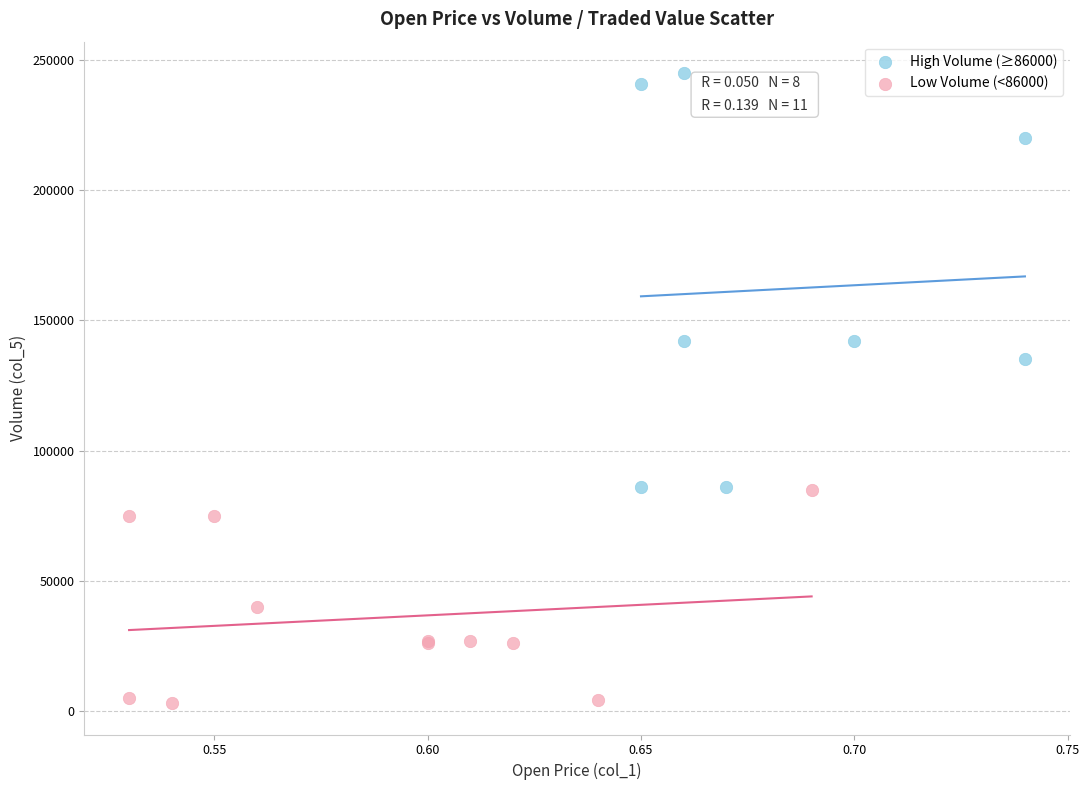

What are all the series names shown in the legend?

High Volume (≥86000), Low Volume (<86000)